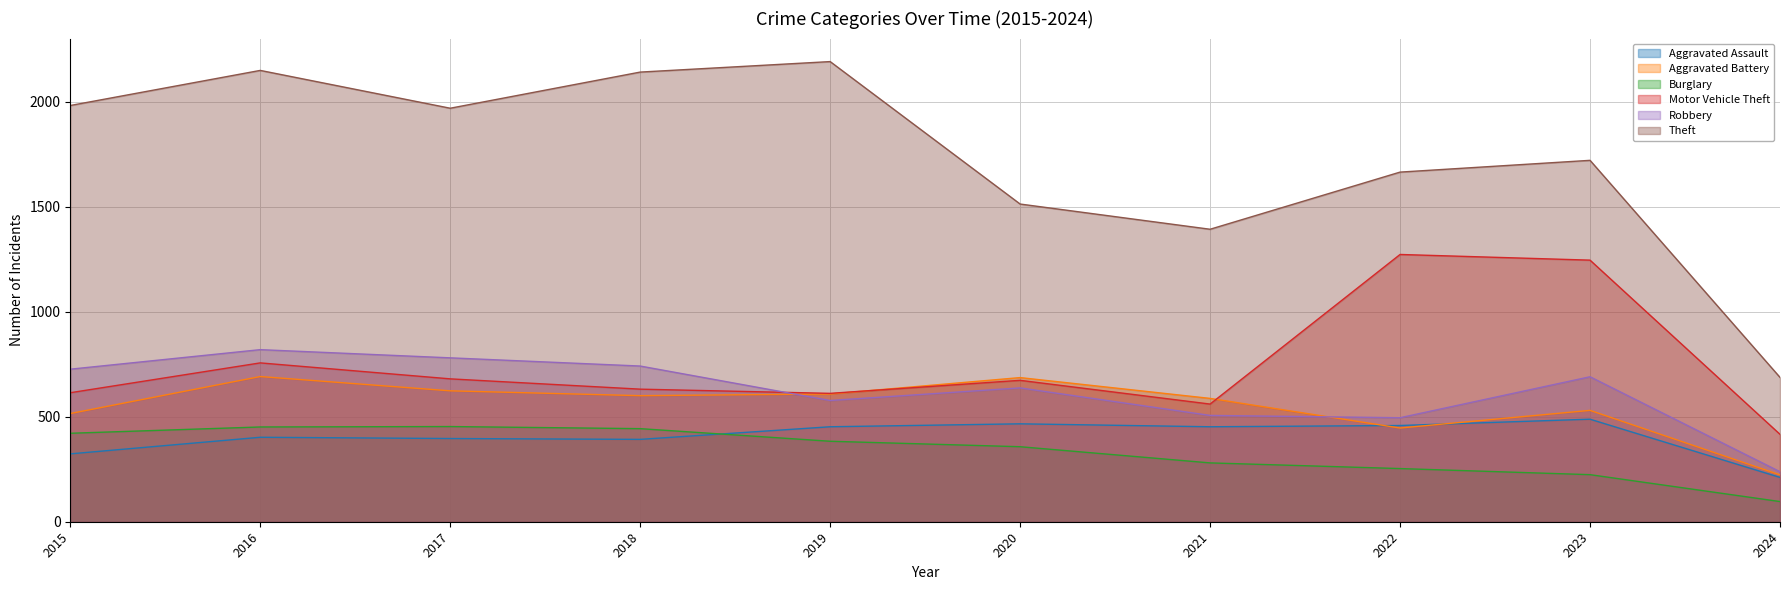

Reading left to right, transcribe all the data shown in this chart.

Aggravated Assault: 2015=323	2016=402	2017=396	2018=392	2019=452	2020=466	2021=452	2022=458	2023=488	2024=211
Aggravated Battery: 2015=515	2016=691	2017=623	2018=600	2019=608	2020=686	2021=587	2022=446	2023=530	2024=223
Burglary: 2015=421	2016=451	2017=453	2018=443	2019=383	2020=357	2021=280	2022=253	2023=224	2024=96
Motor Vehicle Theft: 2015=614	2016=756	2017=680	2018=631	2019=611	2020=673	2021=560	2022=1272	2023=1245	2024=416
Robbery: 2015=726	2016=819	2017=780	2018=741	2019=577	2020=637	2021=506	2022=495	2023=690	2024=238
Theft: 2015=1981	2016=2148	2017=1968	2018=2140	2019=2190	2020=1512	2021=1392	2022=1664	2023=1720	2024=687